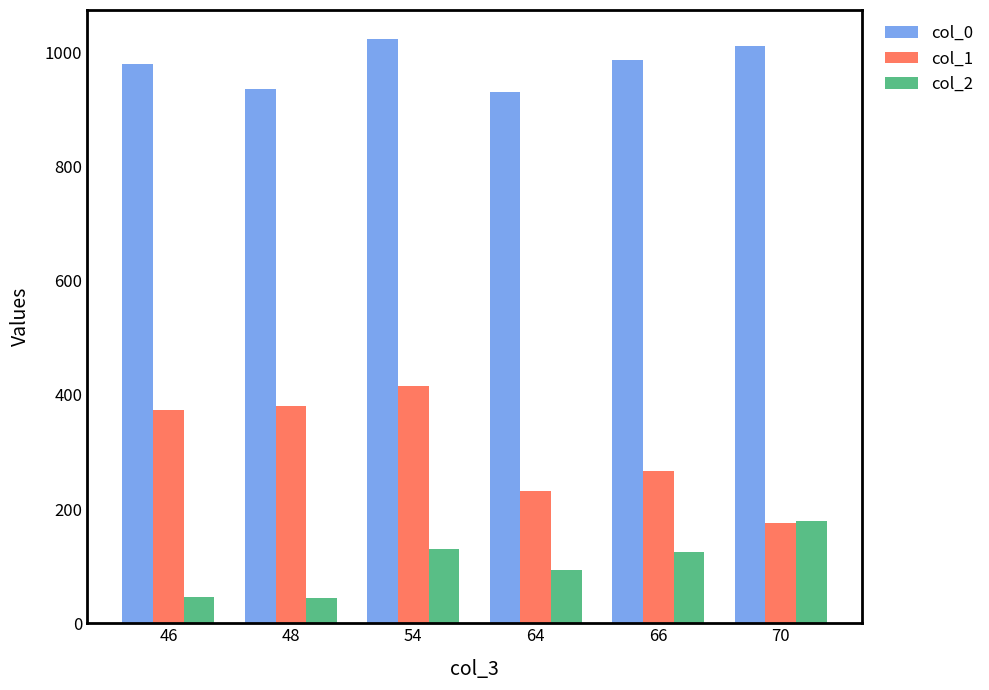

Where does the col_2 series first go above 124?

54